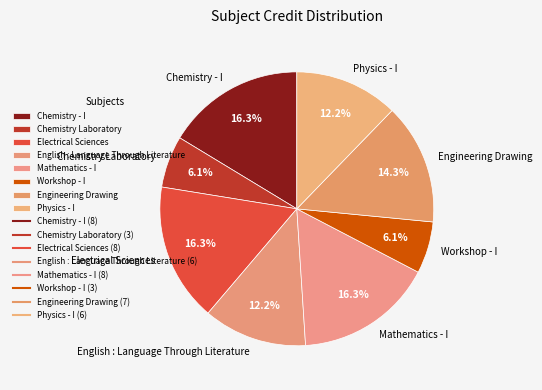

Is it true that Chemistry Laboratory is 1% of the pie?

False